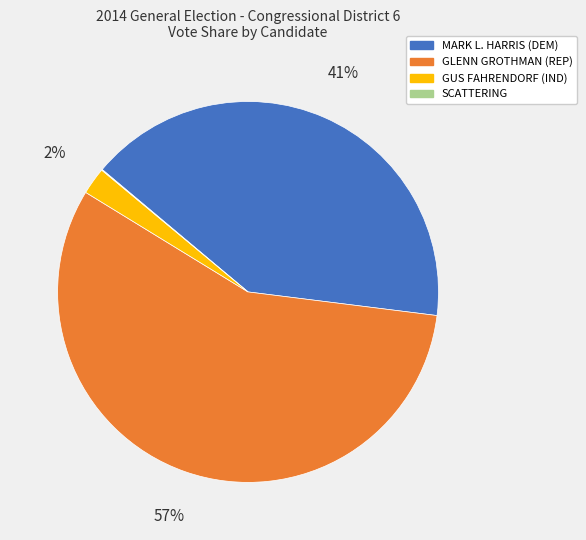

Combined, do MARK L. HARRIS (DEM) and GUS FAHRENDORF (IND) account for over 50%?

No